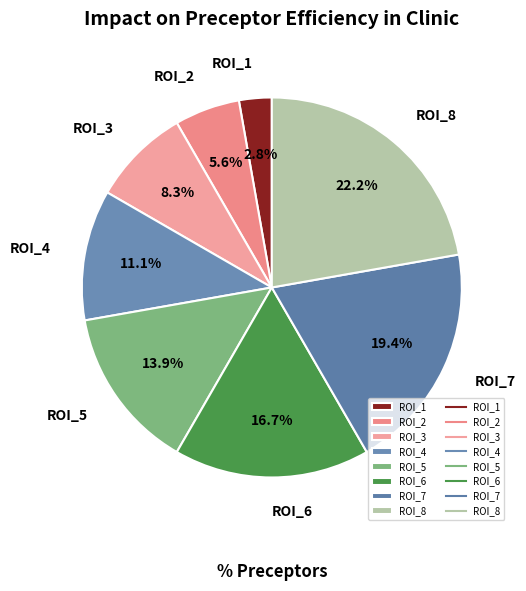

Rank the categories by value from highest to lowest.

ROI_8, ROI_7, ROI_6, ROI_5, ROI_4, ROI_3, ROI_2, ROI_1